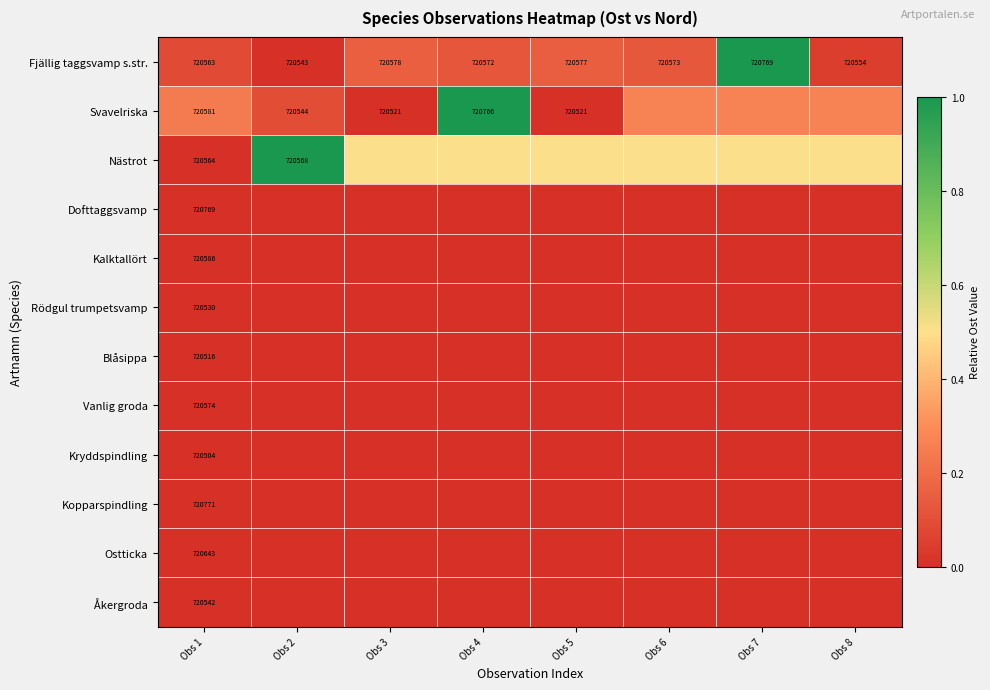

Which series has the widest spread of values?

Fjällig taggsvamp s.str.